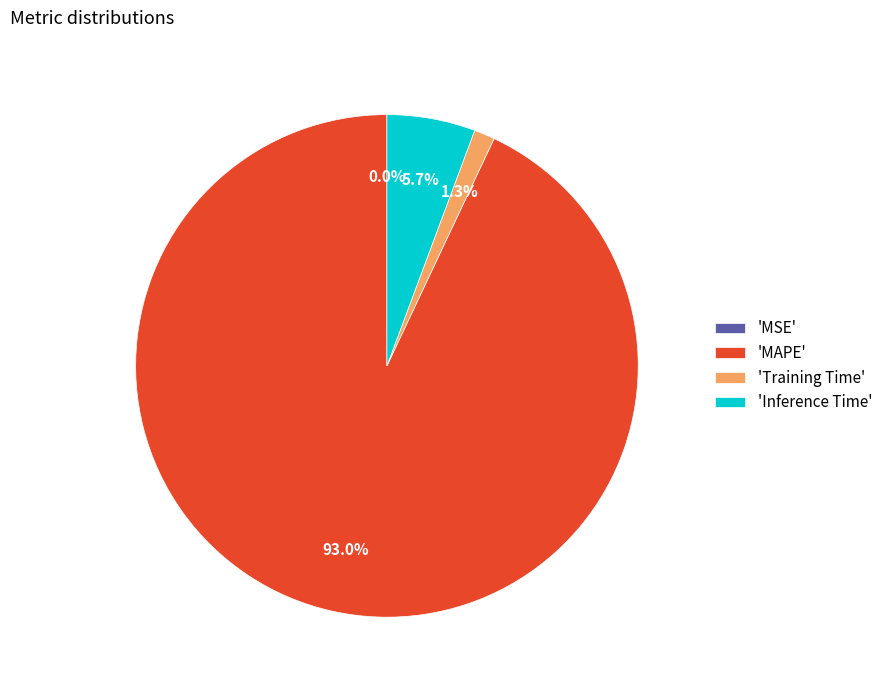

Which category accounts for the majority?

'MAPE'